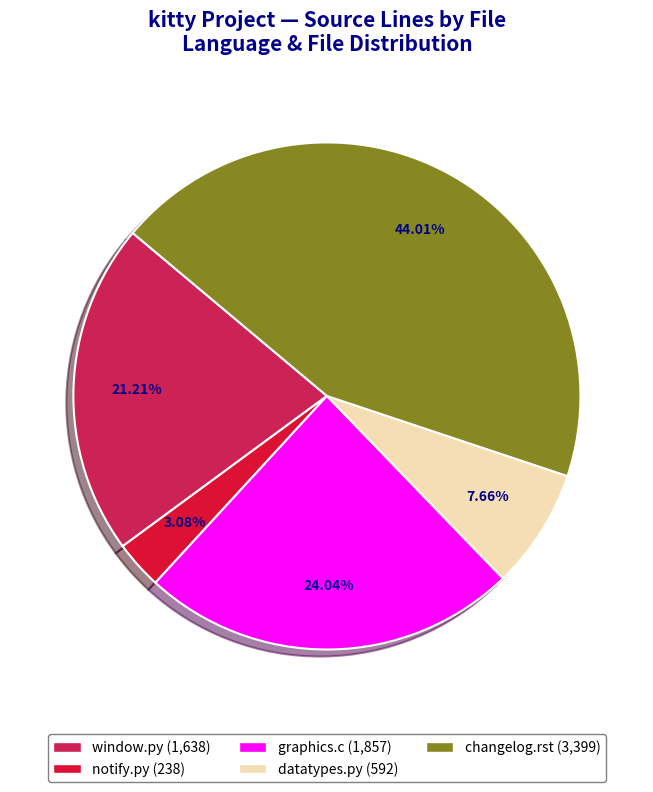

Do graphics.c (1,857) and window.py (1,638) together represent more than half of the pie?

No